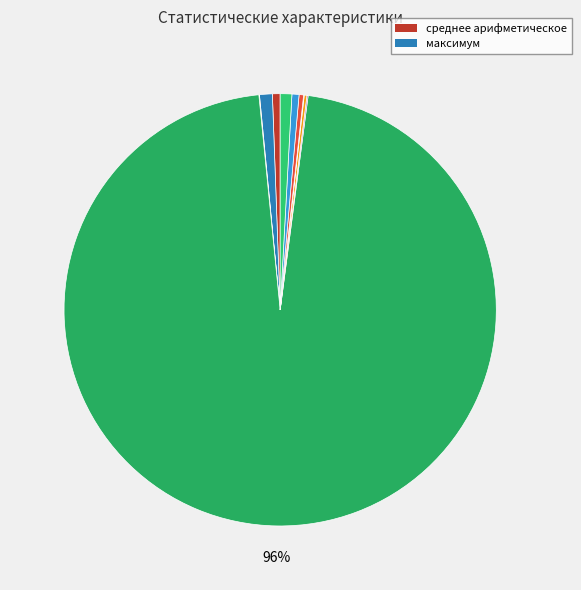

Rank the categories by value from lowest to highest.

оценка дисперсии, доверительный интервал для мат ожидания, минимум, стандартное отклонение, коэффициент вариации, среднее геометрическое, среднее арифметическое, размах, максимум, количество элементов